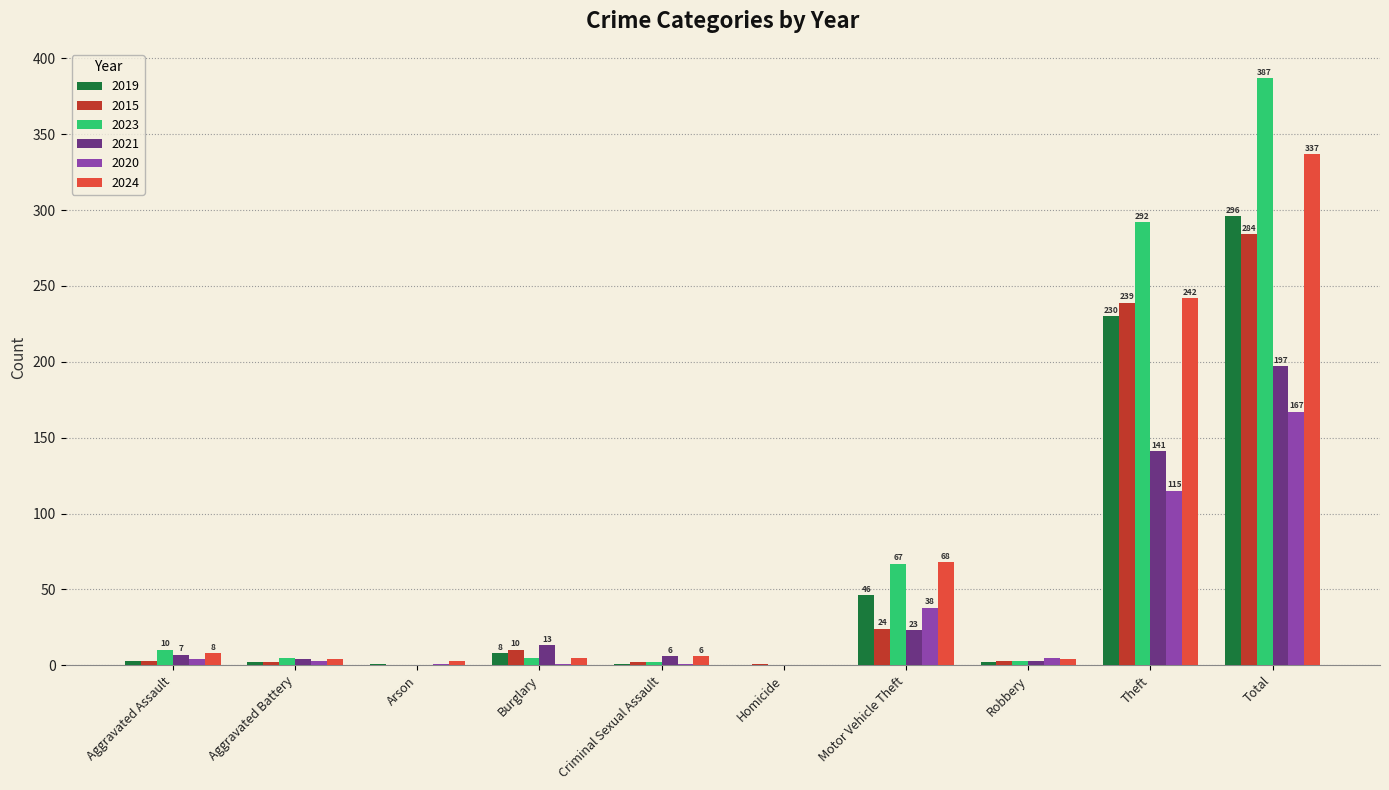

At which category is the sum across all series the highest?

Total